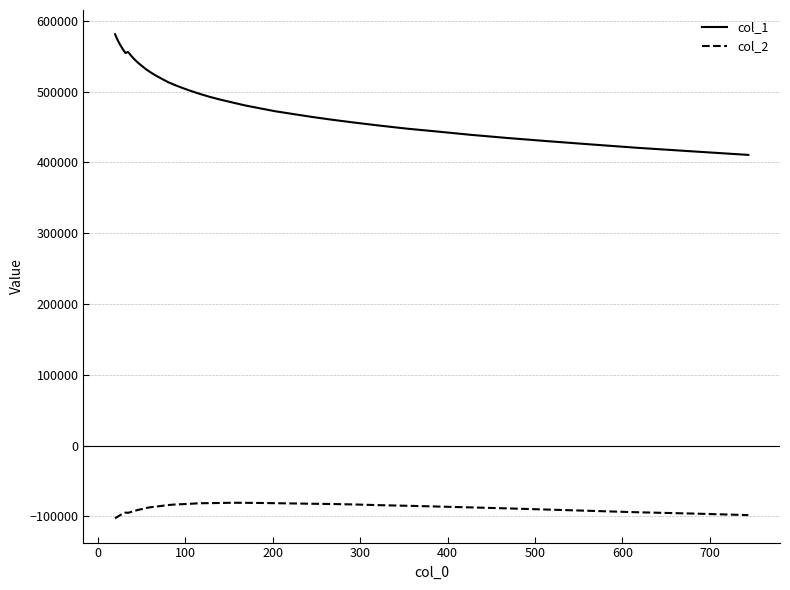

At how many categories does at least one series exceed 243369?

40